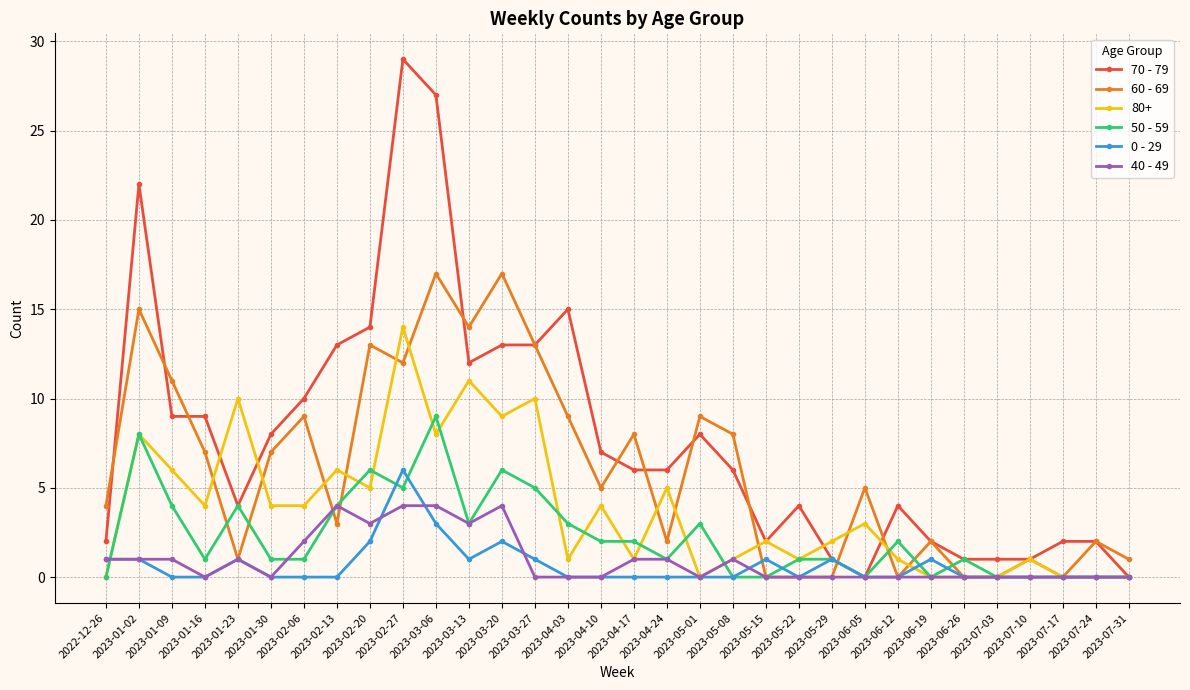

Which series has the widest spread of values?

70 - 79